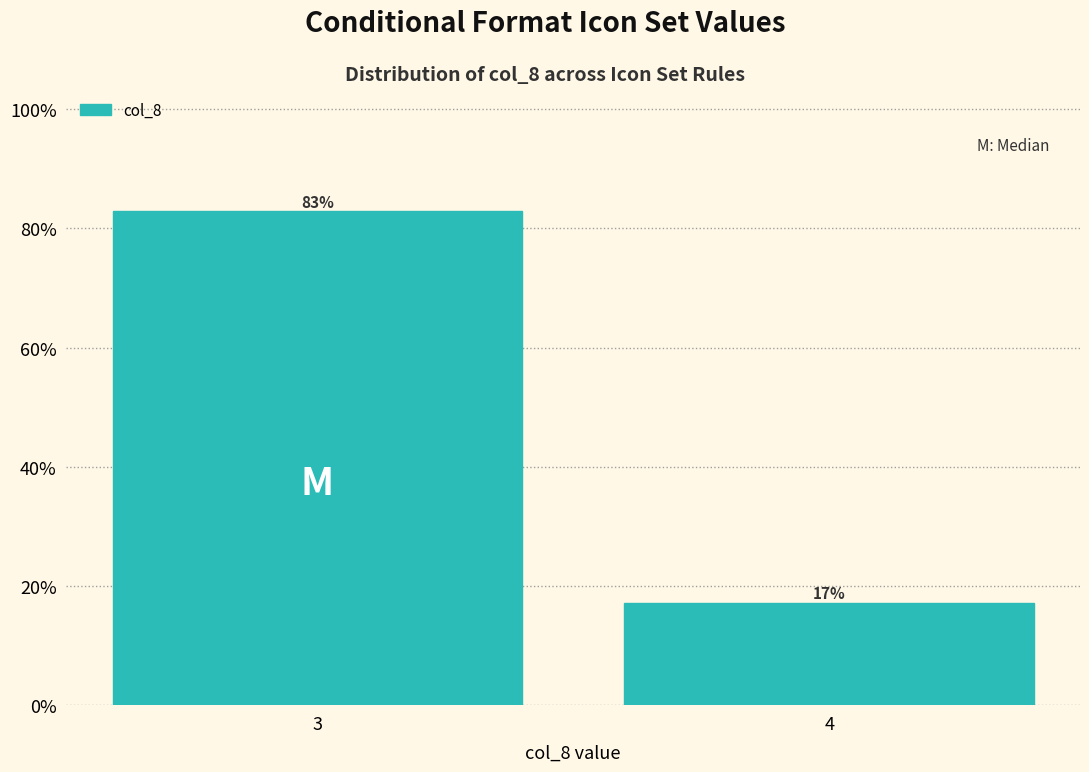

At which label does the data first exceed 82?

3